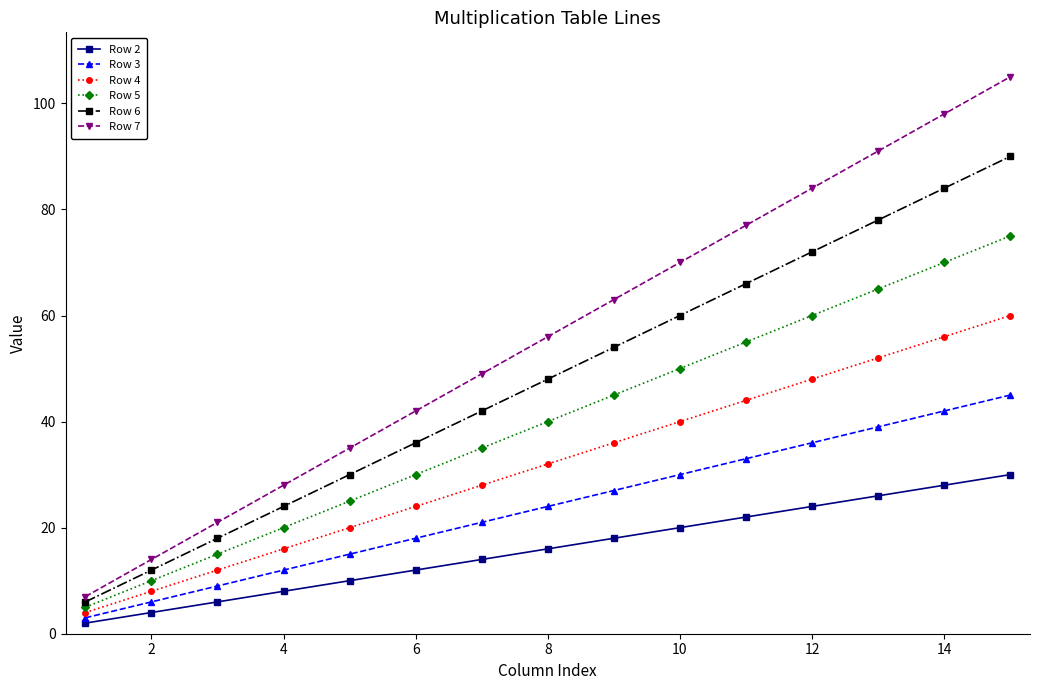

What is the maximum value shown in the chart?

105